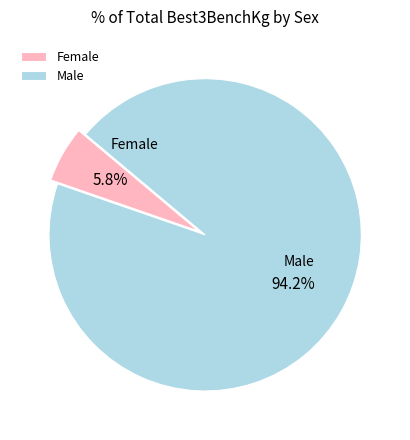

How many slices are in this pie chart?

2